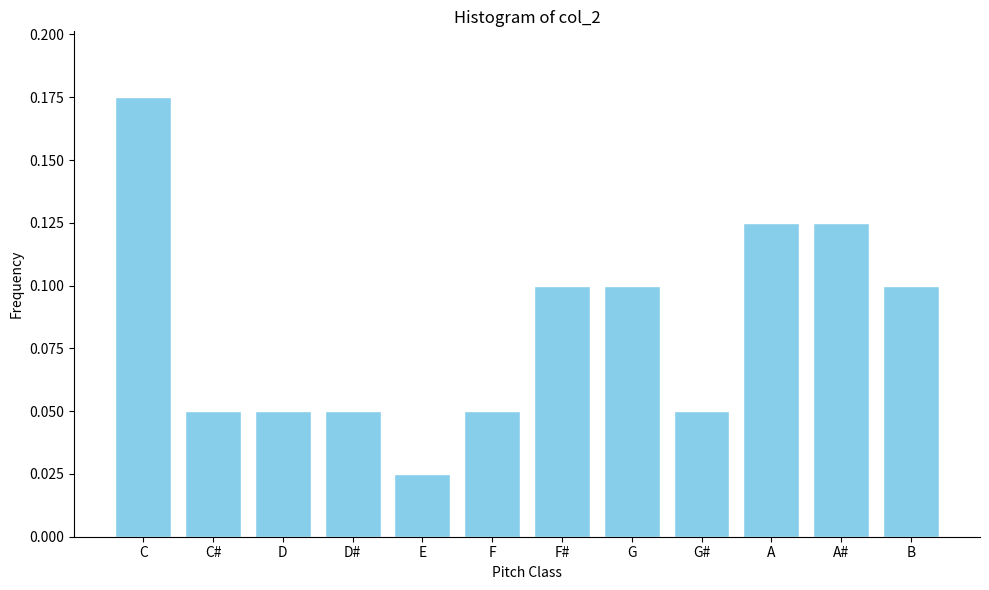

What is the label of the 2nd bar from the right?

A#